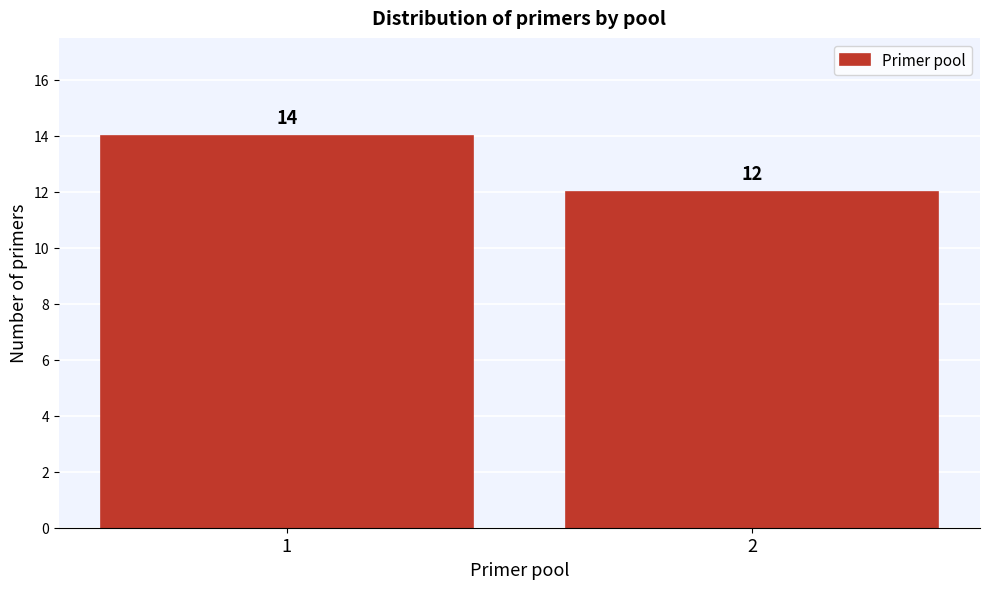

Reading left to right, what are all the values shown in this chart?

14	12